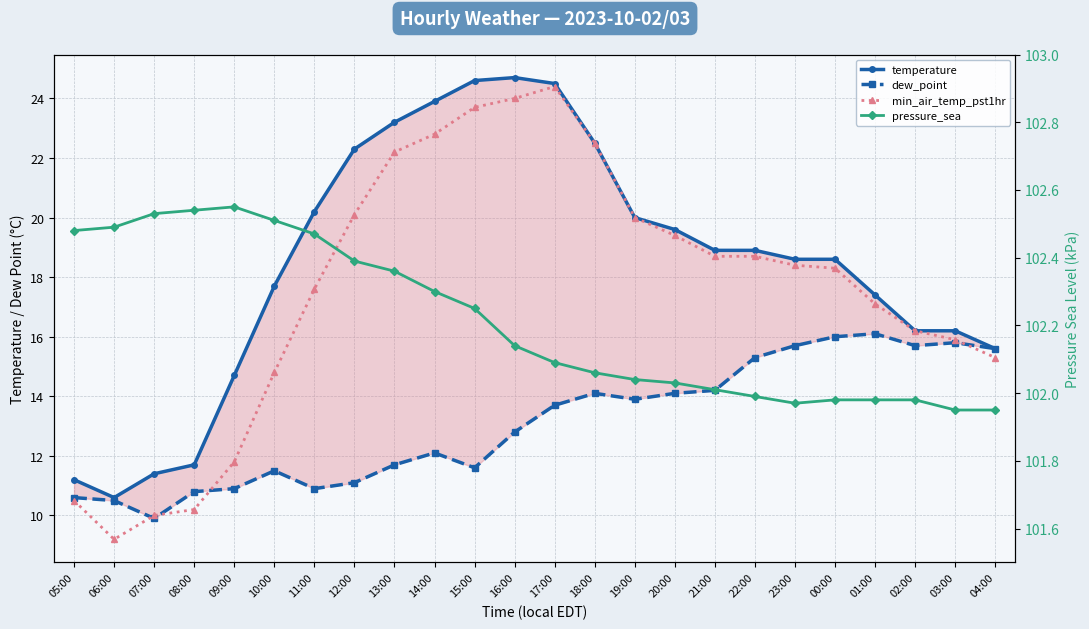

The temperature series shows 16.2 at 02:00. True or false?

True